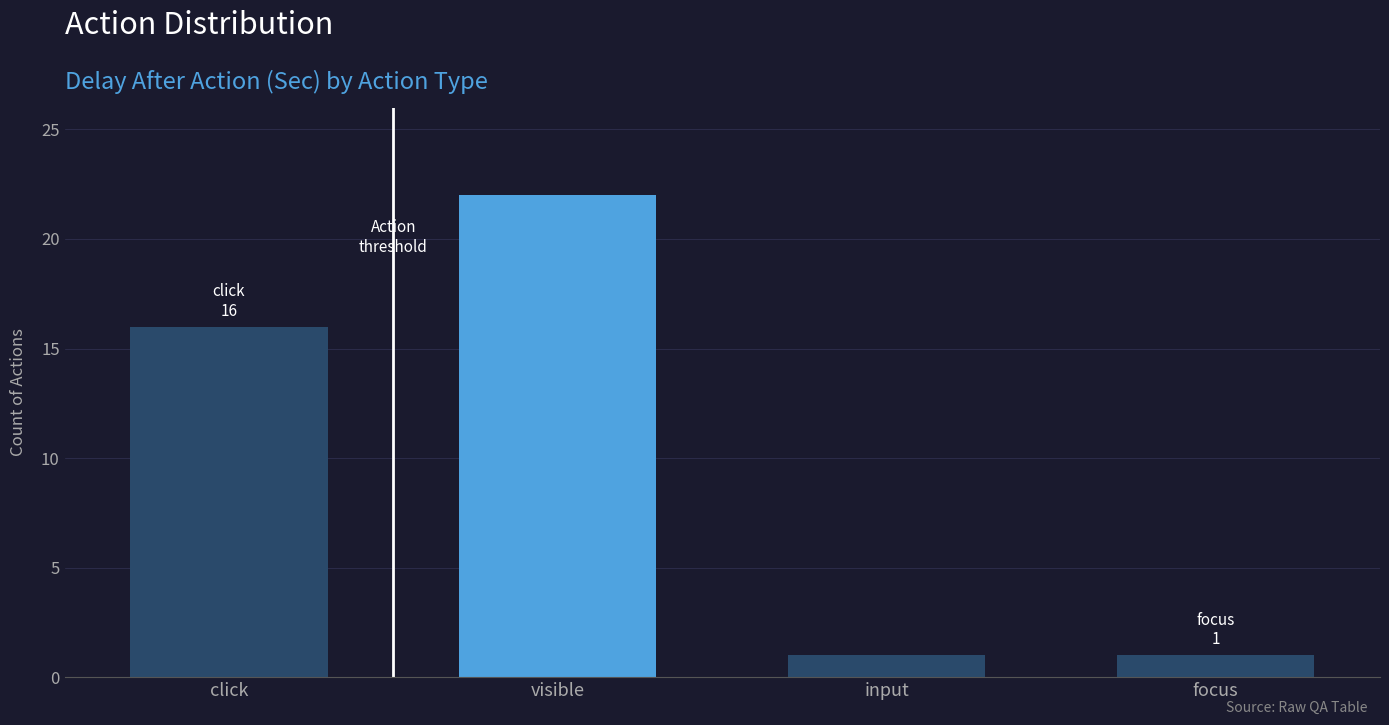

Where is the data nearest to the value 11?

click